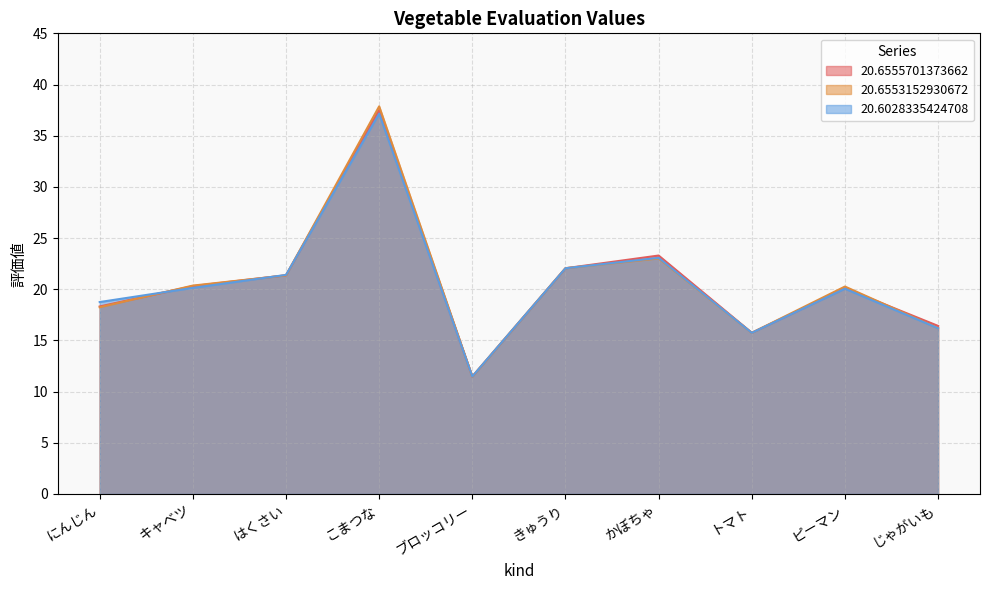

What value does the 20.6555701373662 series have at きゅうり?

22.1